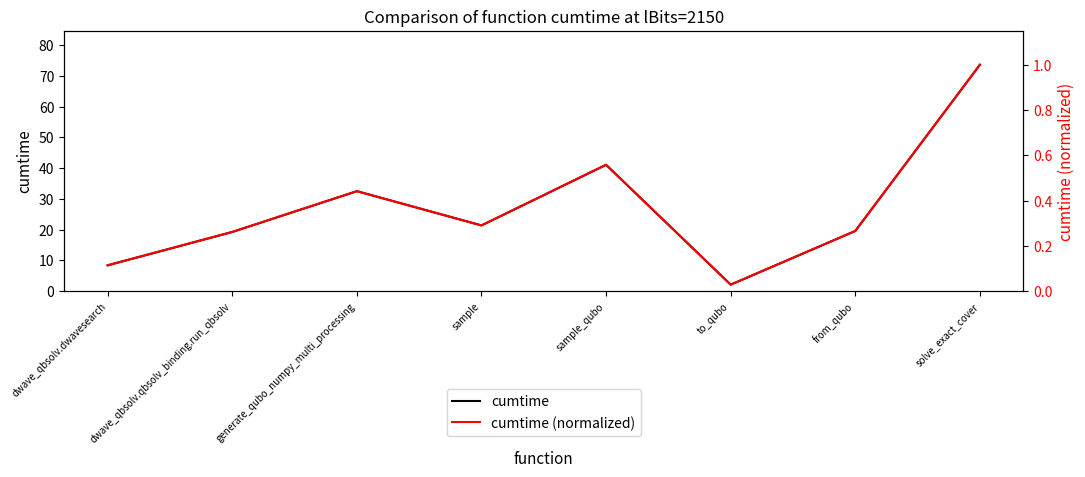

Which category has the lowest value in the cumtime (normalized) series?

to_qubo